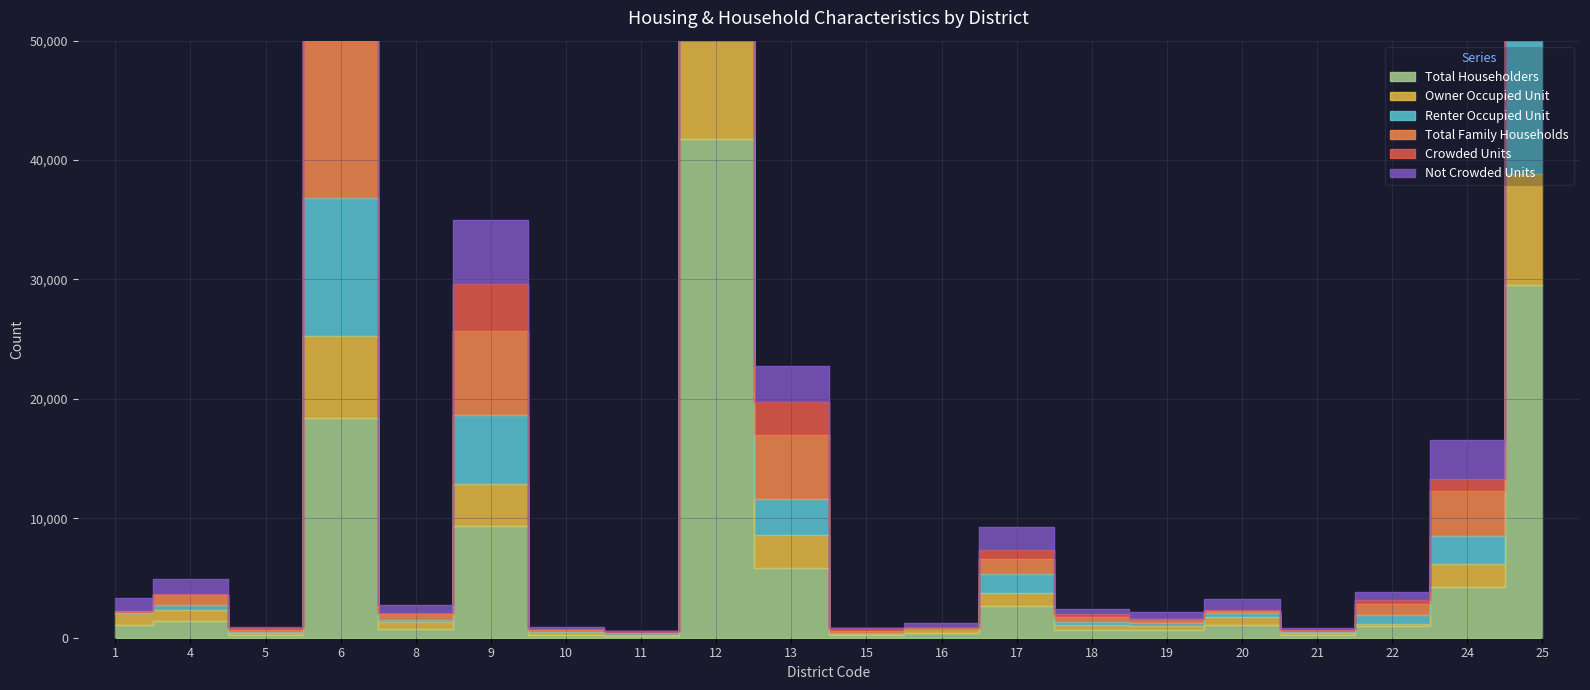

What is the sum of all Renter Occupied Unit values?

377567